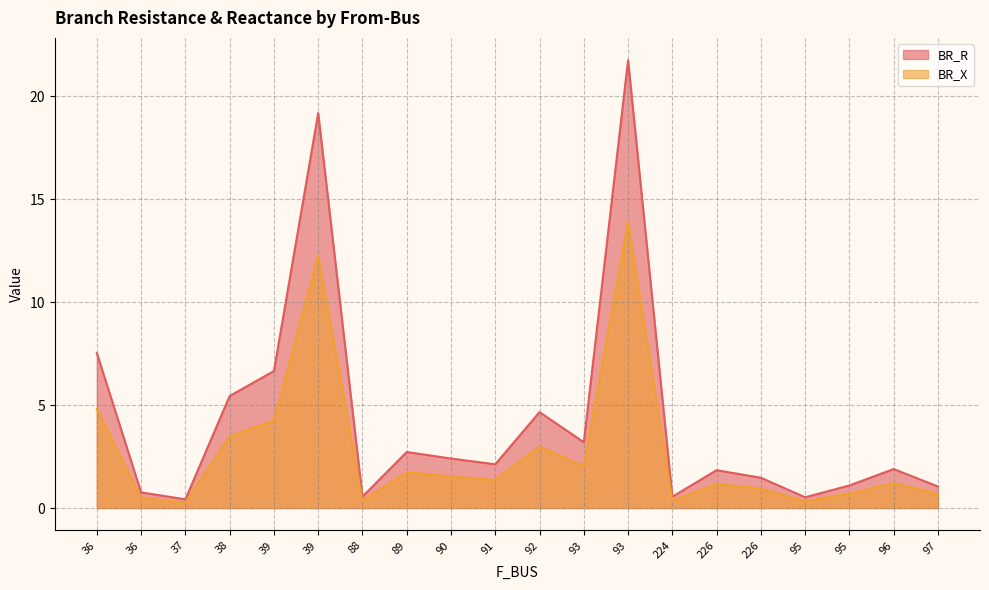

At how many categories does at least one series exceed 11?

2